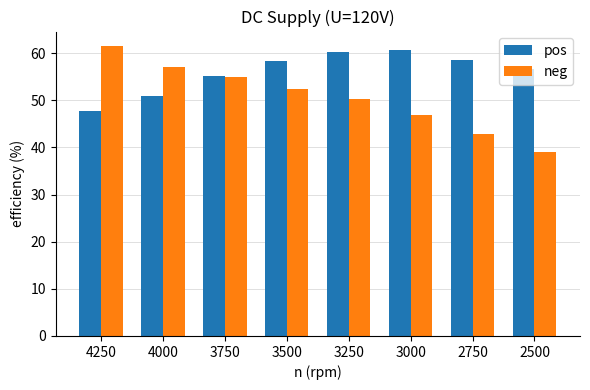

What is the spread (max minus min) of values at 2500?

17.7